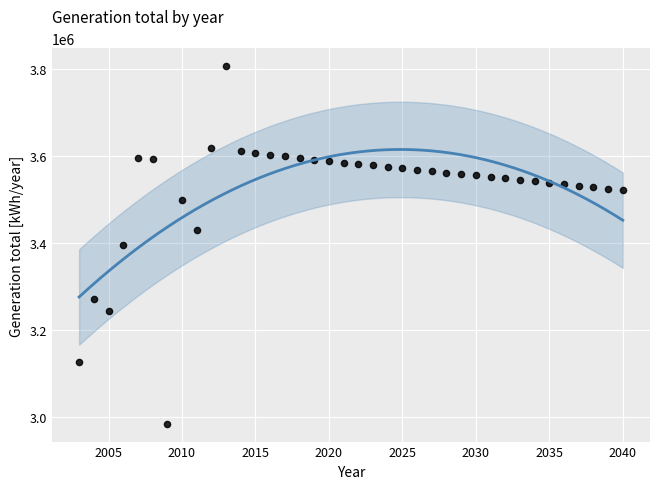

What is the range of X values (max minus min)?

37